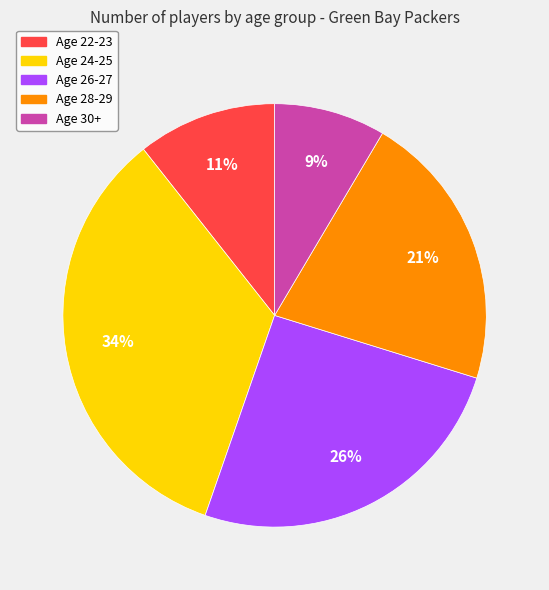

Does any single category account for the majority?

No